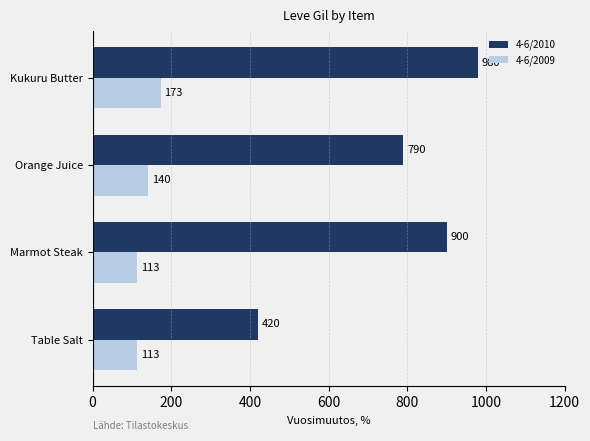

Which series has the largest range (max minus min)?

4-6/2010